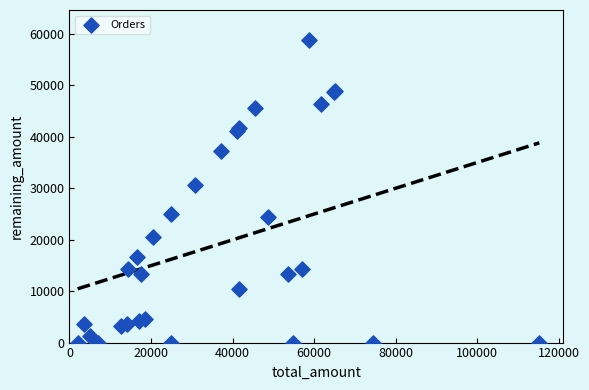

What Y value in the scatter plot is closest to 29354?

30688.3